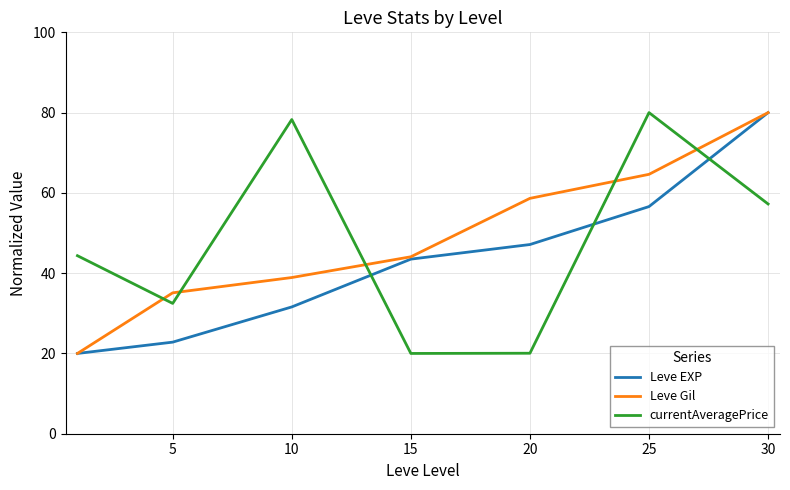

What is the maximum value shown in the chart?

80.0